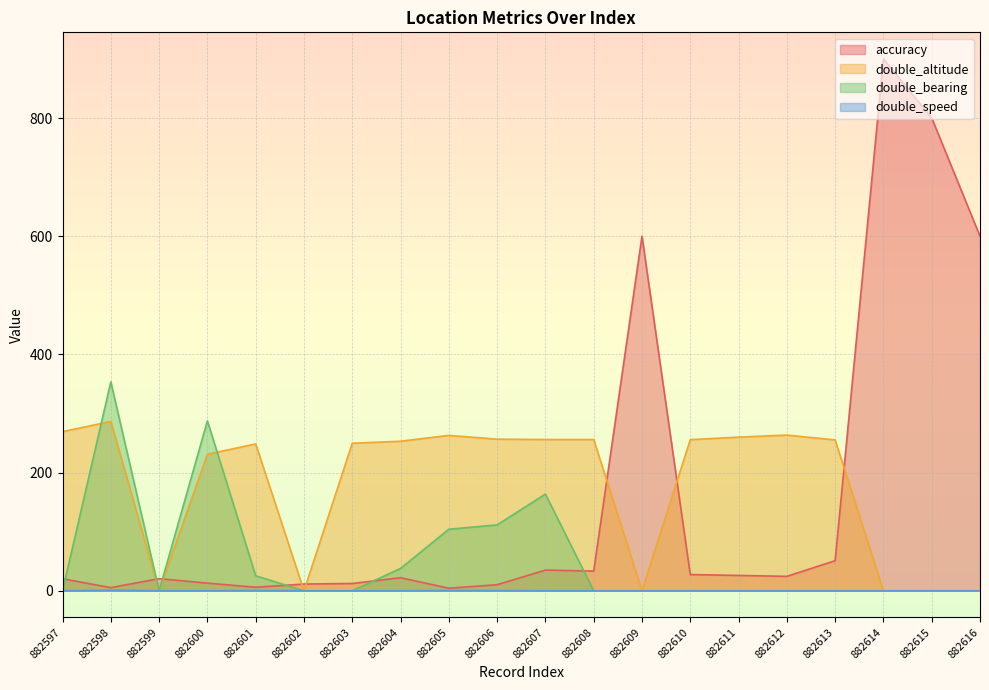

At which category is the sum across all series the highest?

882614